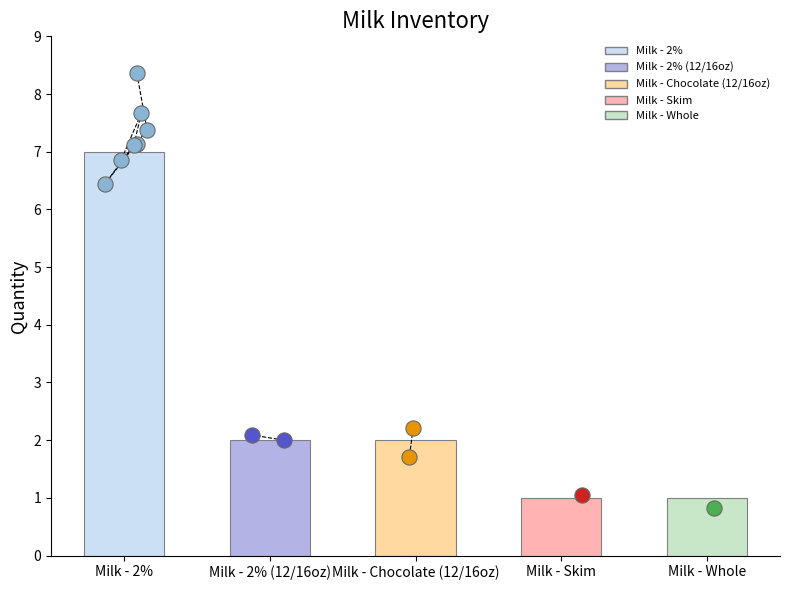

What is the change in value from Milk - Chocolate (12/16oz) to Milk - Skim?

-1